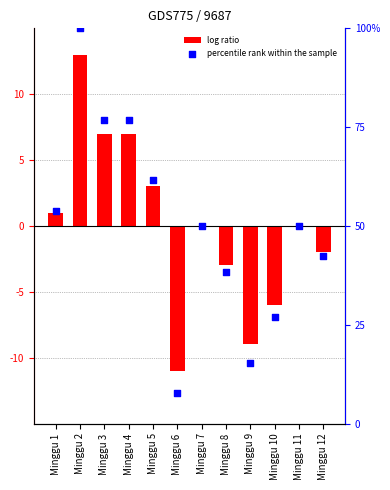

Which series reaches the maximum Y coordinate?

percentile rank within the sample